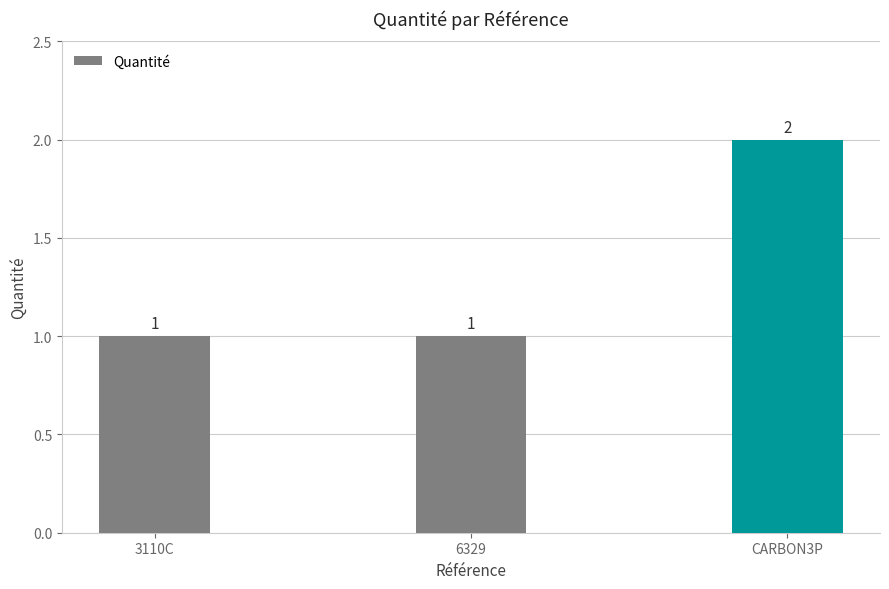

What is the difference between the maximum and minimum values?

1